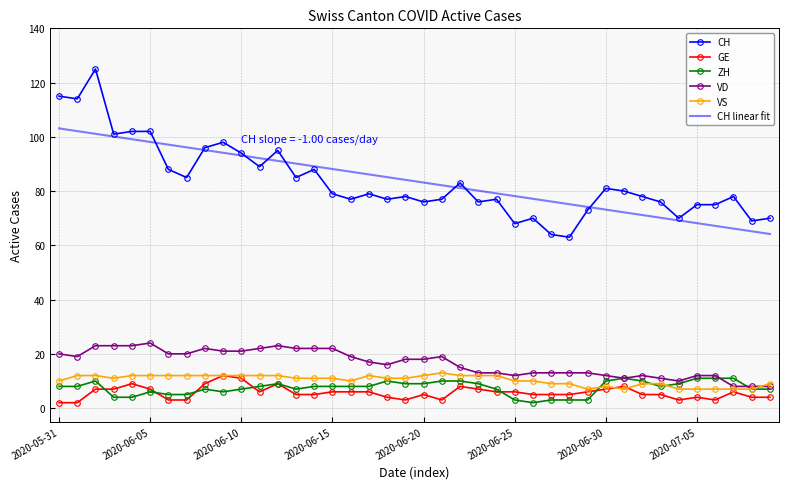

What is the minimum value for CH?

63.0